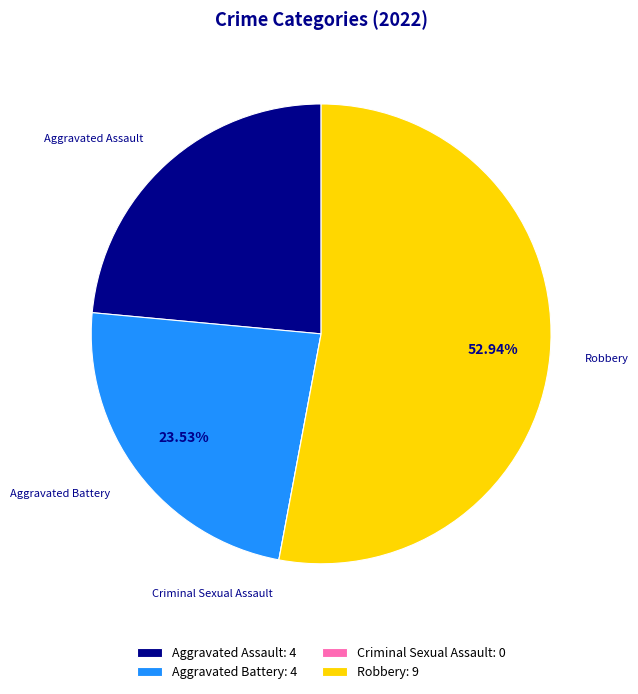

To the nearest percent, what portion does Aggravated Assault represent?

24%